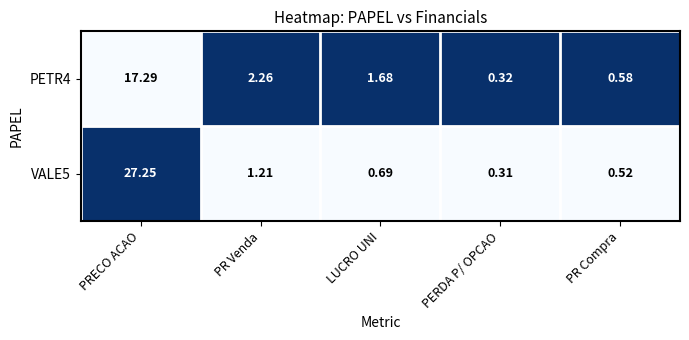

At which label is VALE5 closest to 13?

PR Venda